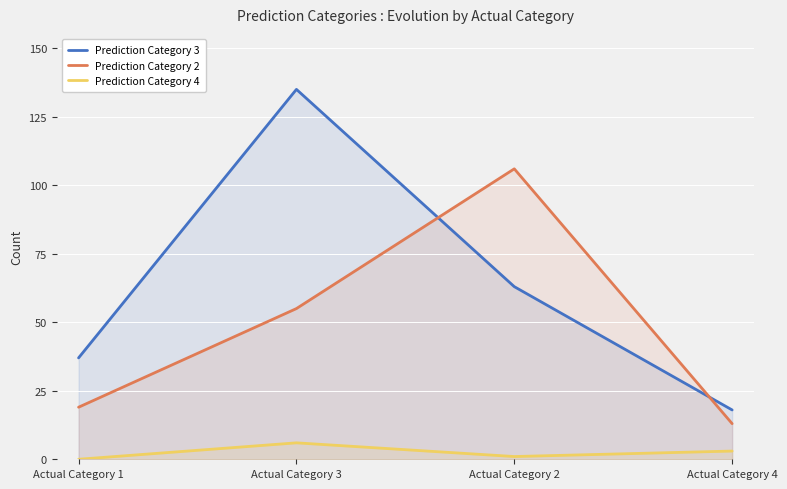

How many data points in Prediction Category 3 are less than 63?

2